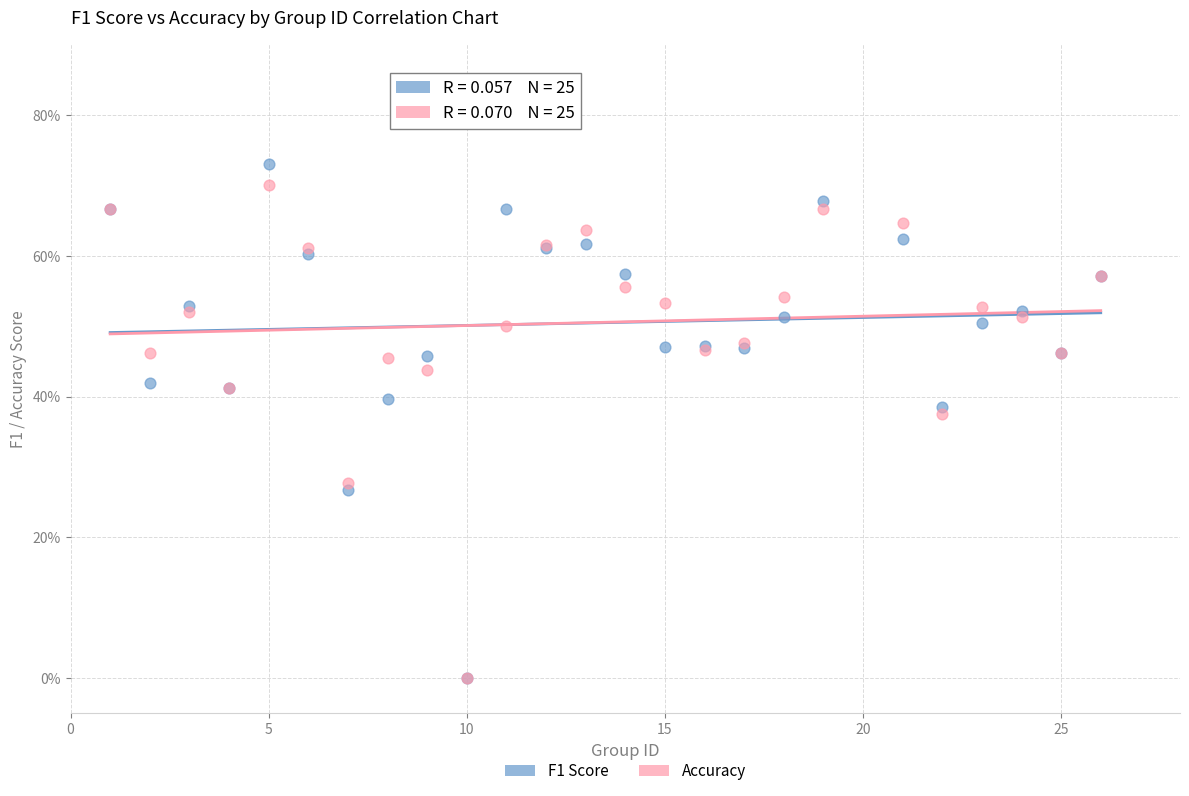

Which series has the largest Y range (max minus min)?

F1 Score